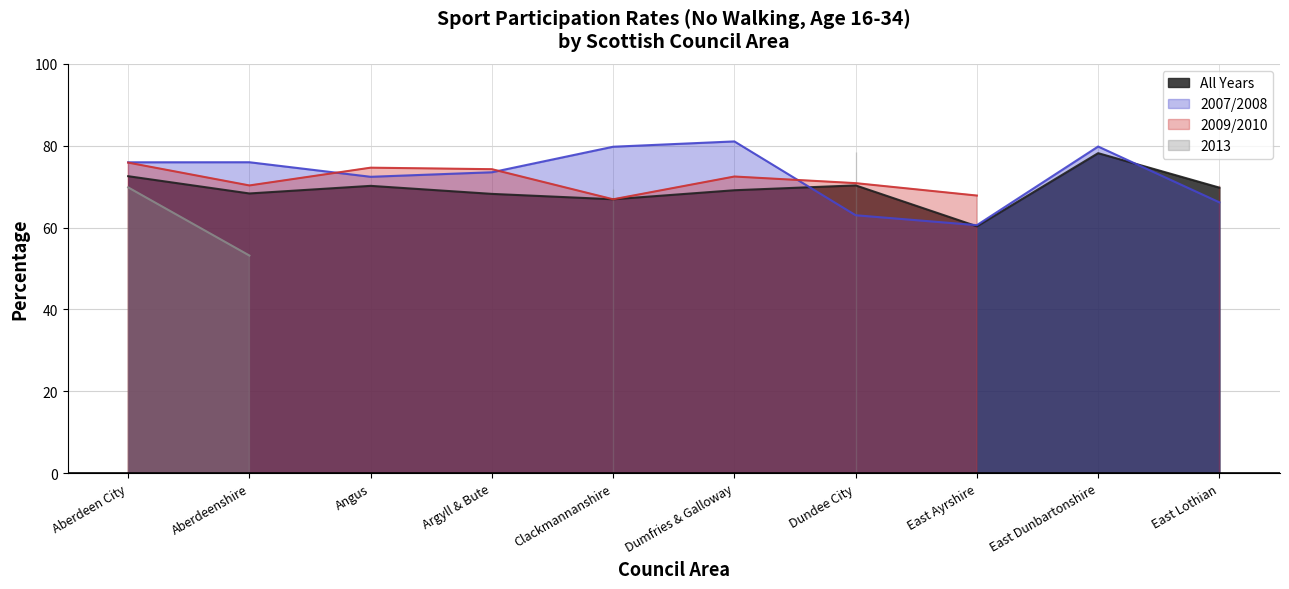

Rank the categories by _All value from highest to lowest.

East Dunbartonshire, Aberdeen City, Dundee City, Angus, East Lothian, Dumfries & Galloway, Aberdeenshire, Argyll & Bute, Clackmannanshire, East Ayrshire